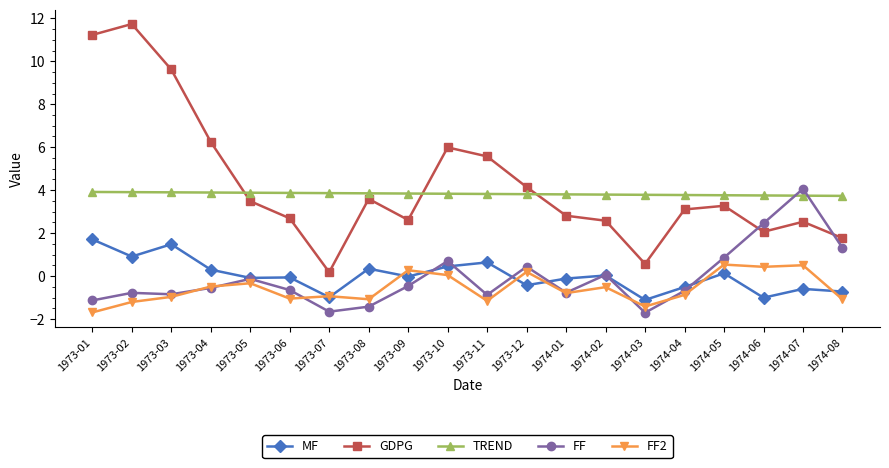

At how many categories does at least one series exceed 2?

20